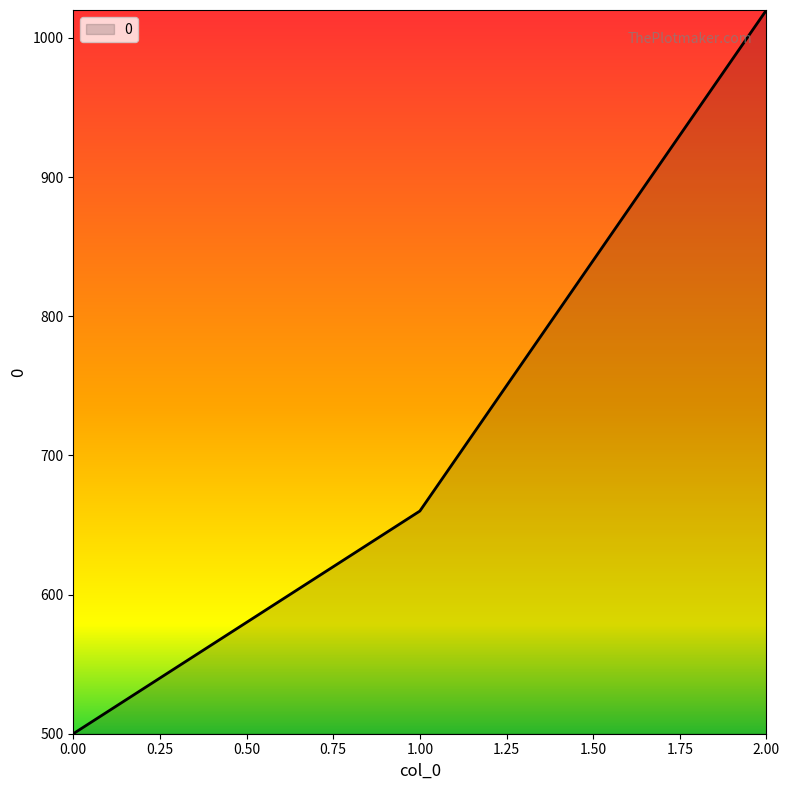

Does the chart display data point markers on the line(s)?

No